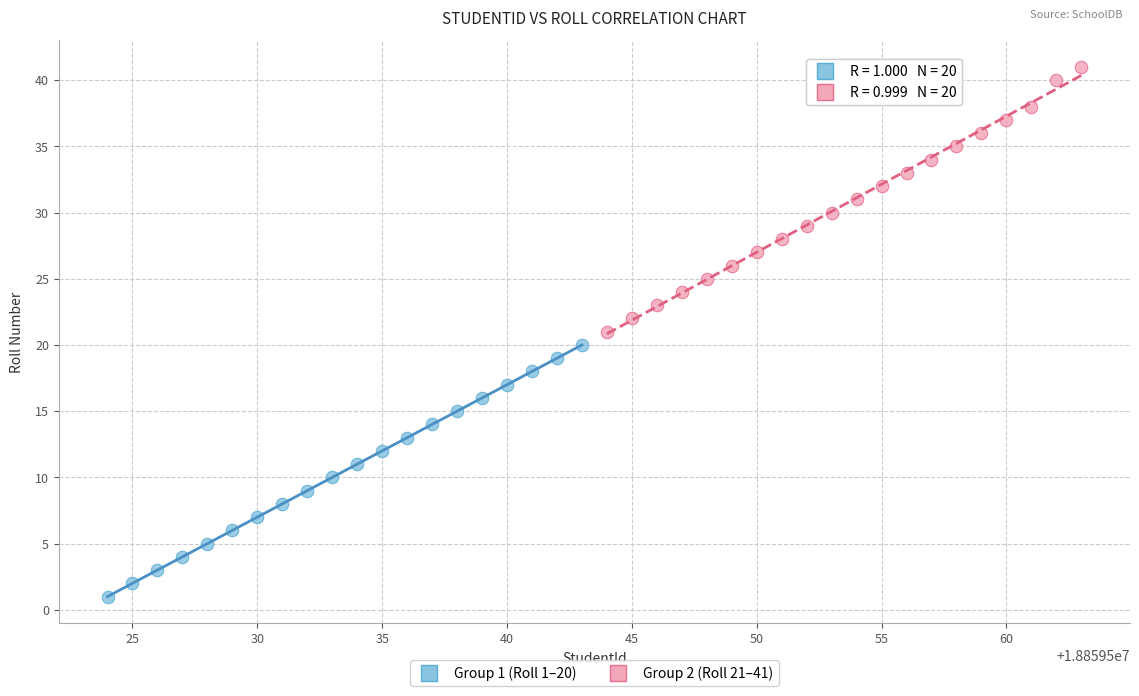

Which series has the widest spread of Y values?

Group 2 (Roll 21–41)